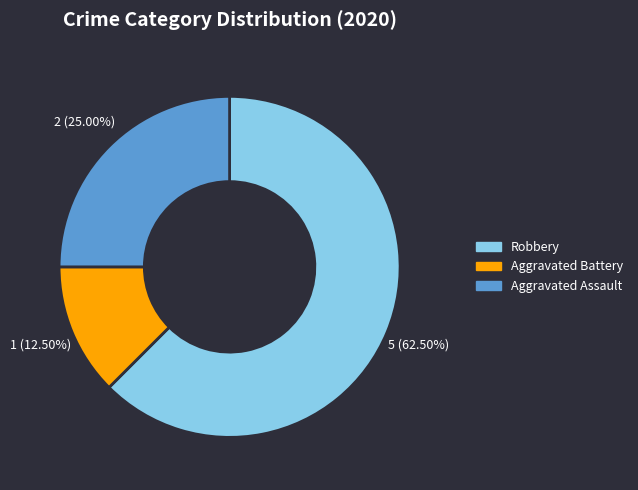

Between Robbery and Aggravated Battery, which is larger?

Robbery